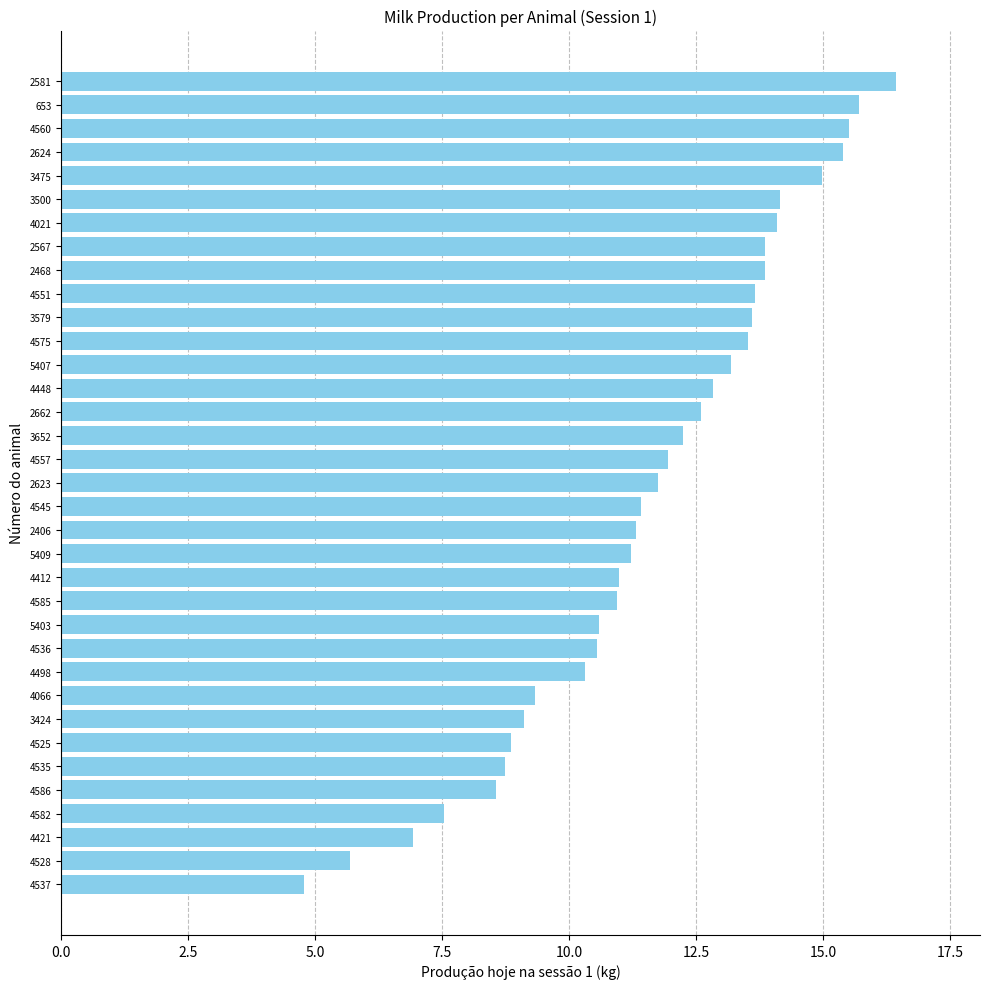

What is the smallest value displayed?

4.8